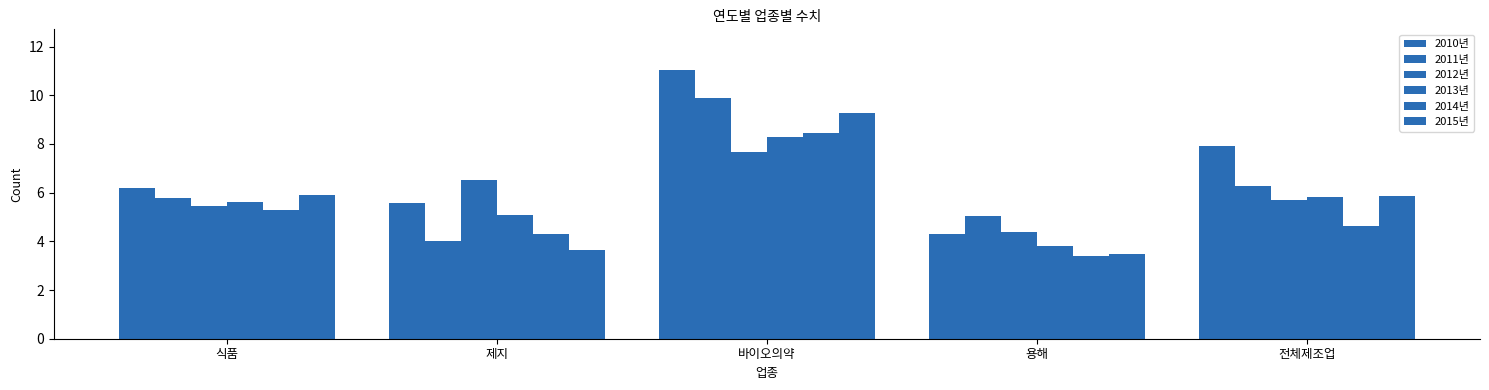

Is it true that 2015년 equals 8.0 at 식품?

False